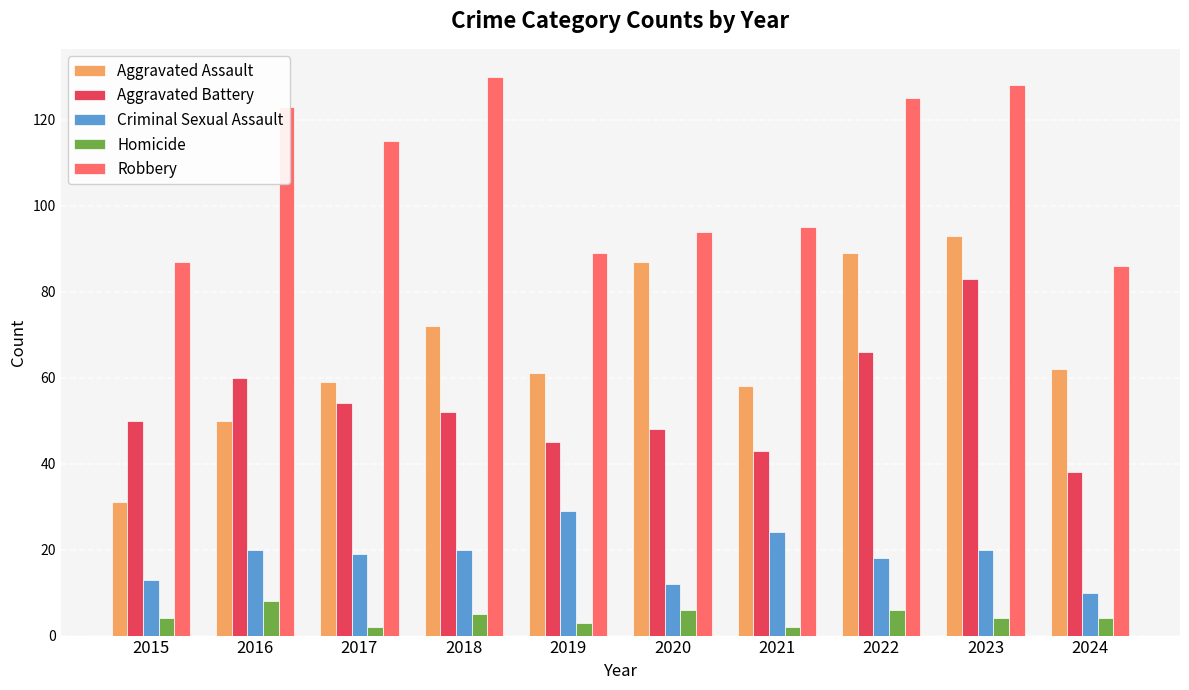

What is the value of the Robbery bar at the 3rd from the left?

115